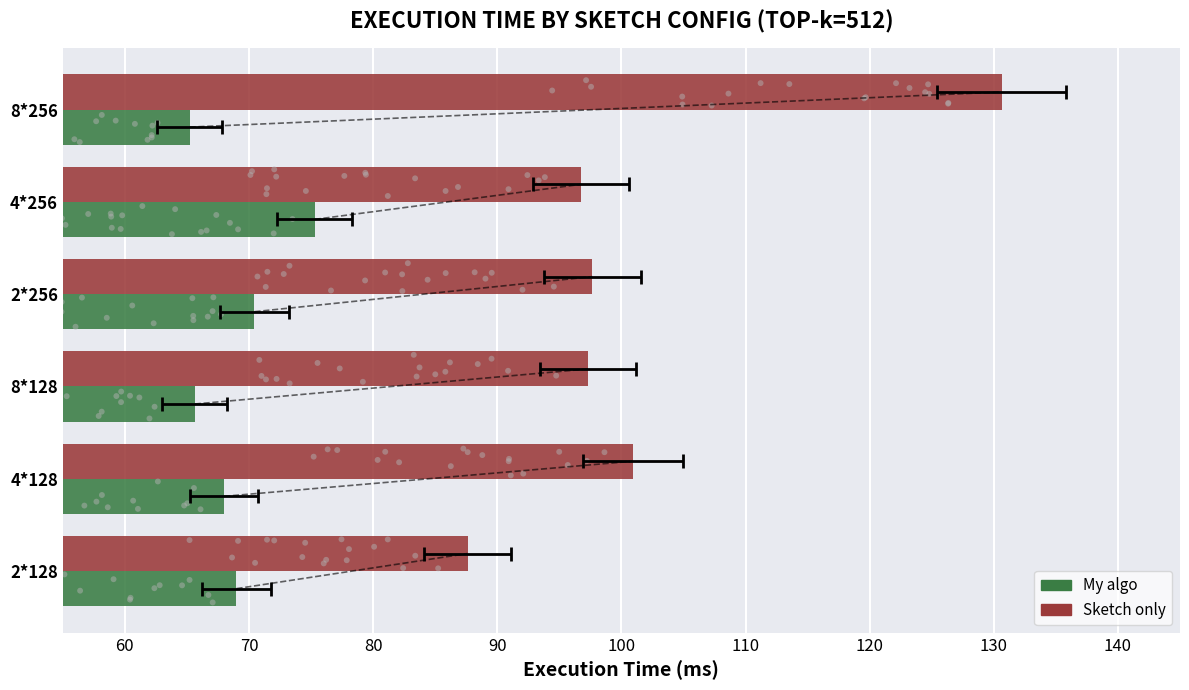

Is the value of Sketch only at 2*256 greater than the value of My algo at 2*128?

Yes